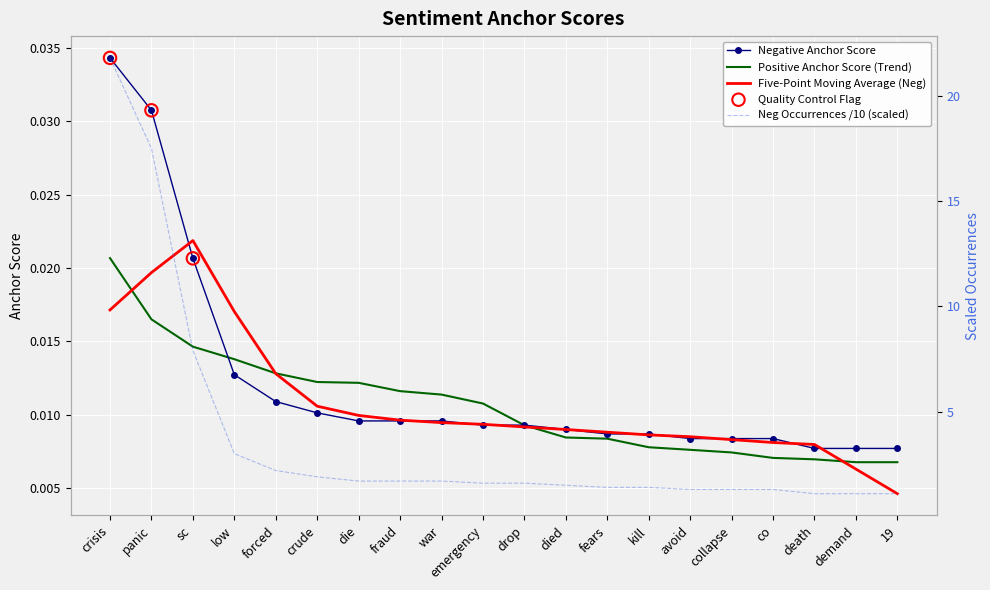

At which category is the sum across all series the highest?

crisis